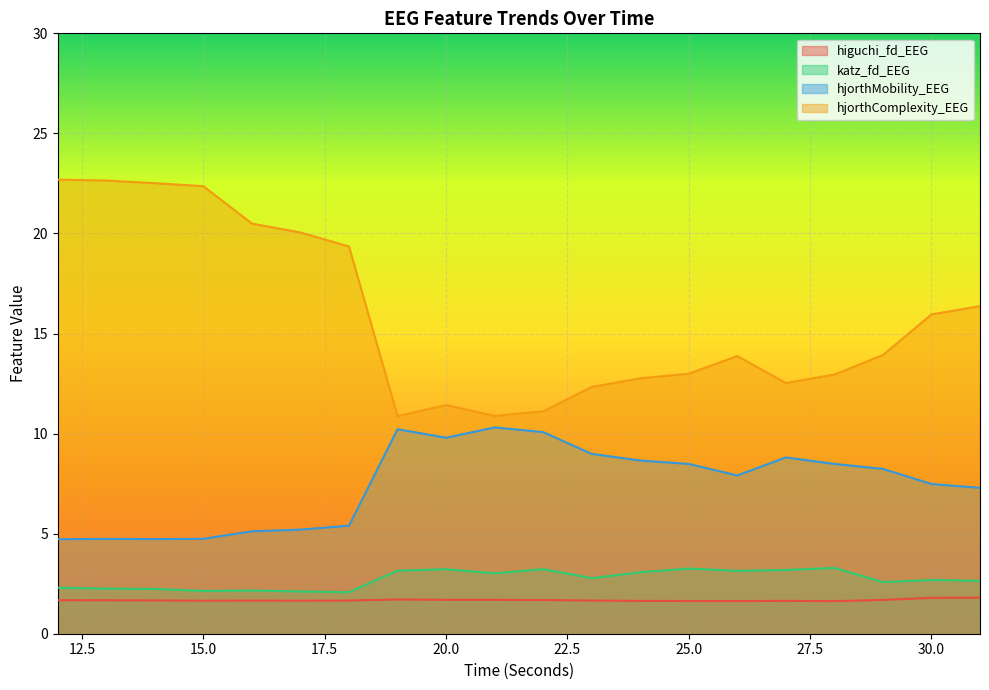

Is it true that higuchi_fd_EEG equals 0.5 at 20.0?

False